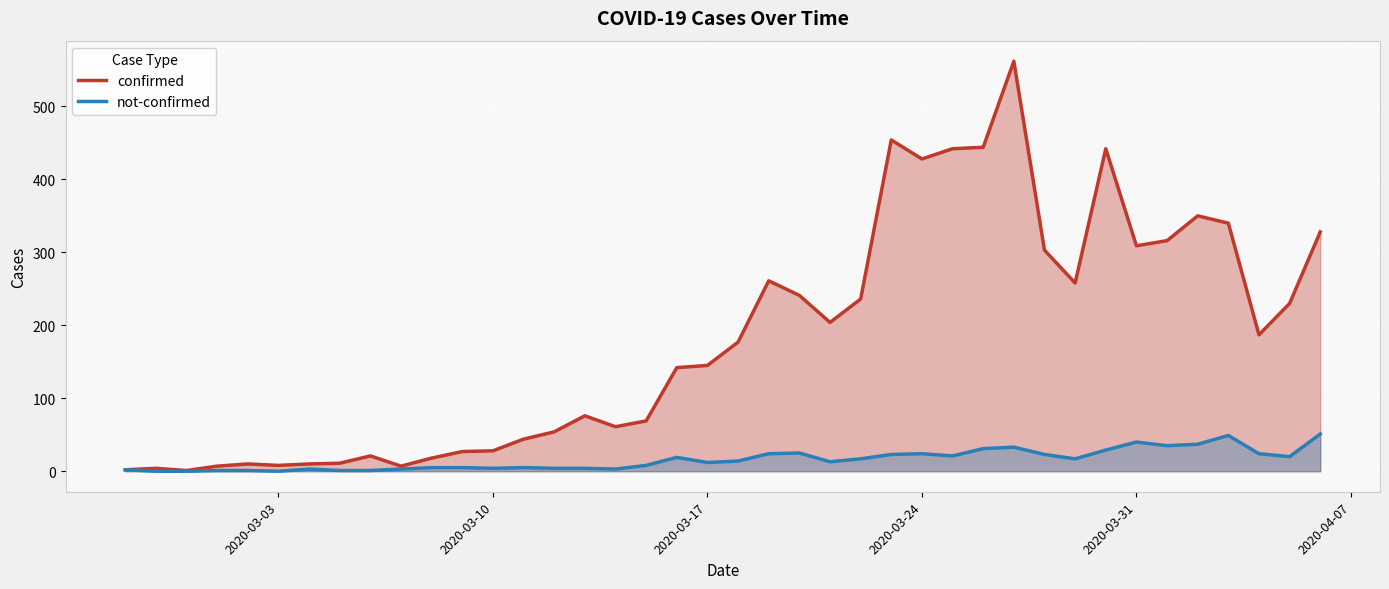

What is the highest value of the confirmed series?

562